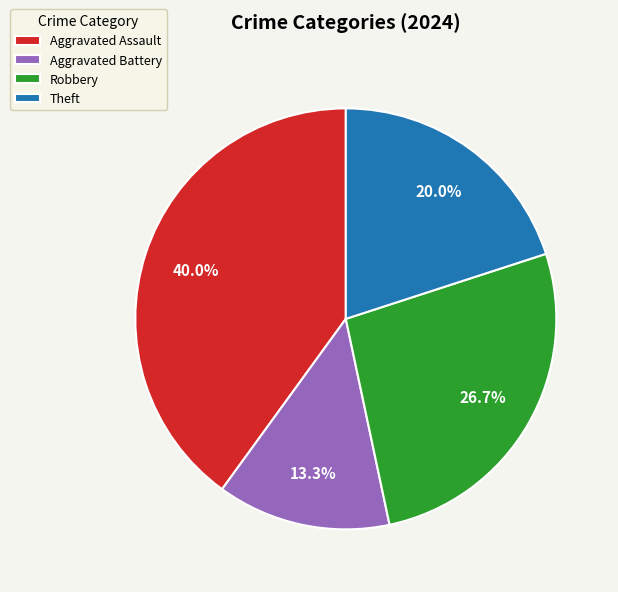

Which category has the smallest portion of the pie?

Aggravated Battery